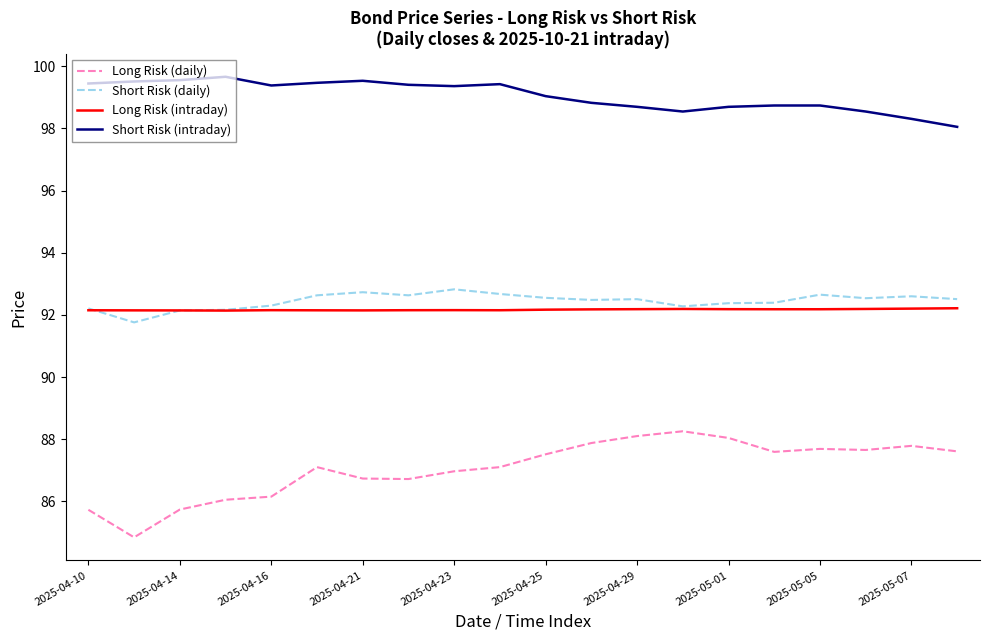

Which series has the widest spread of values?

Long Risk (daily)